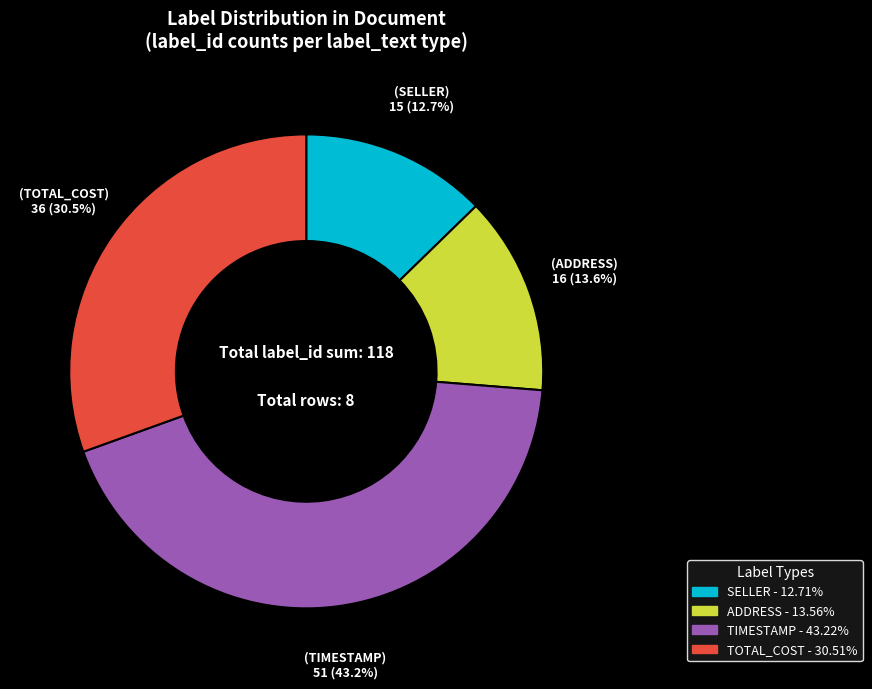

Is there any slice that represents more than half of the pie?

No